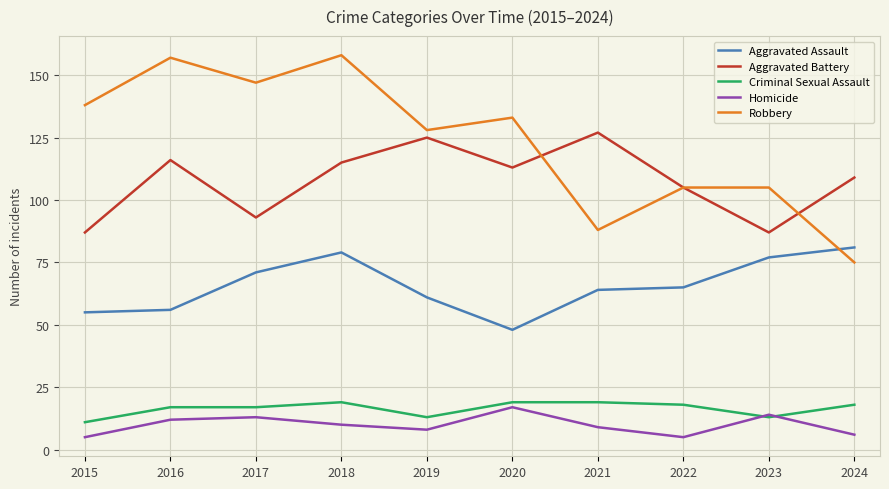

At which label does Aggravated Battery reach its peak?

2021